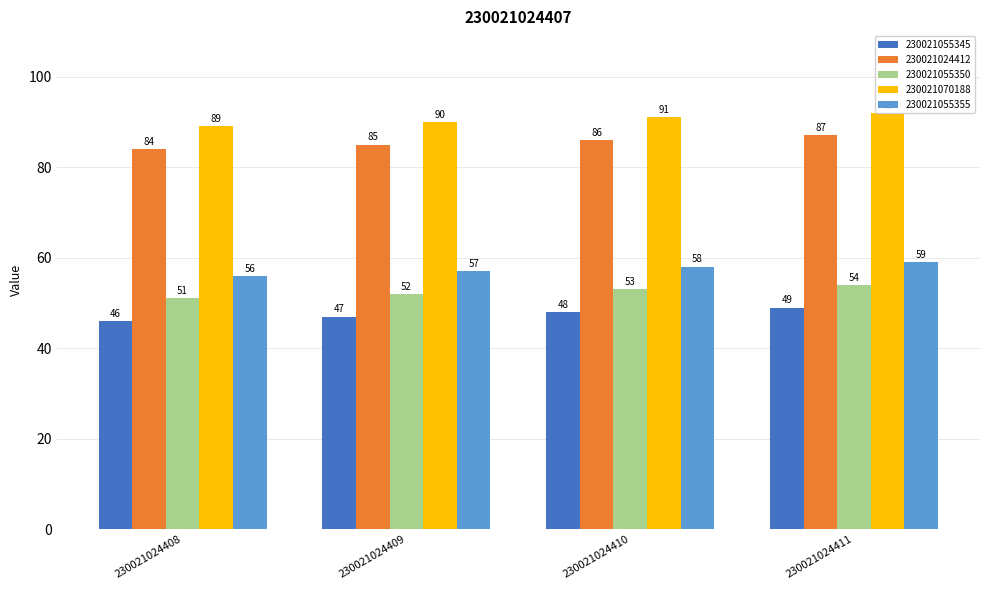

Which series has the largest total across all categories?

230021070188